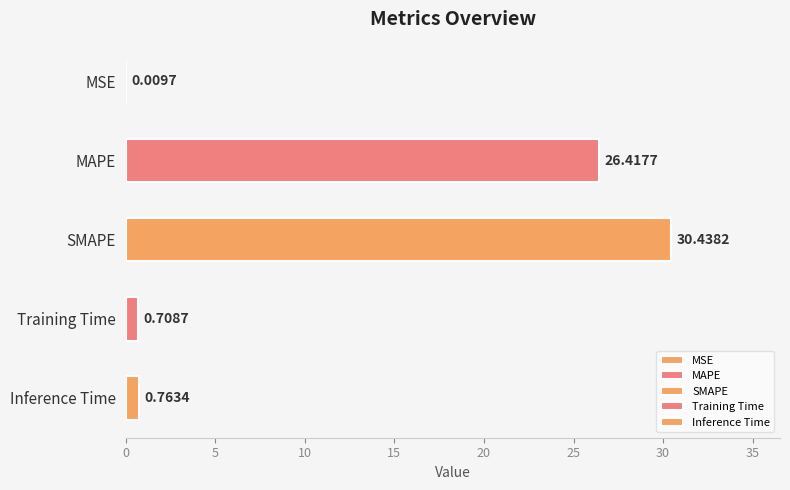

The value at MAPE is 6.5. True or false?

False